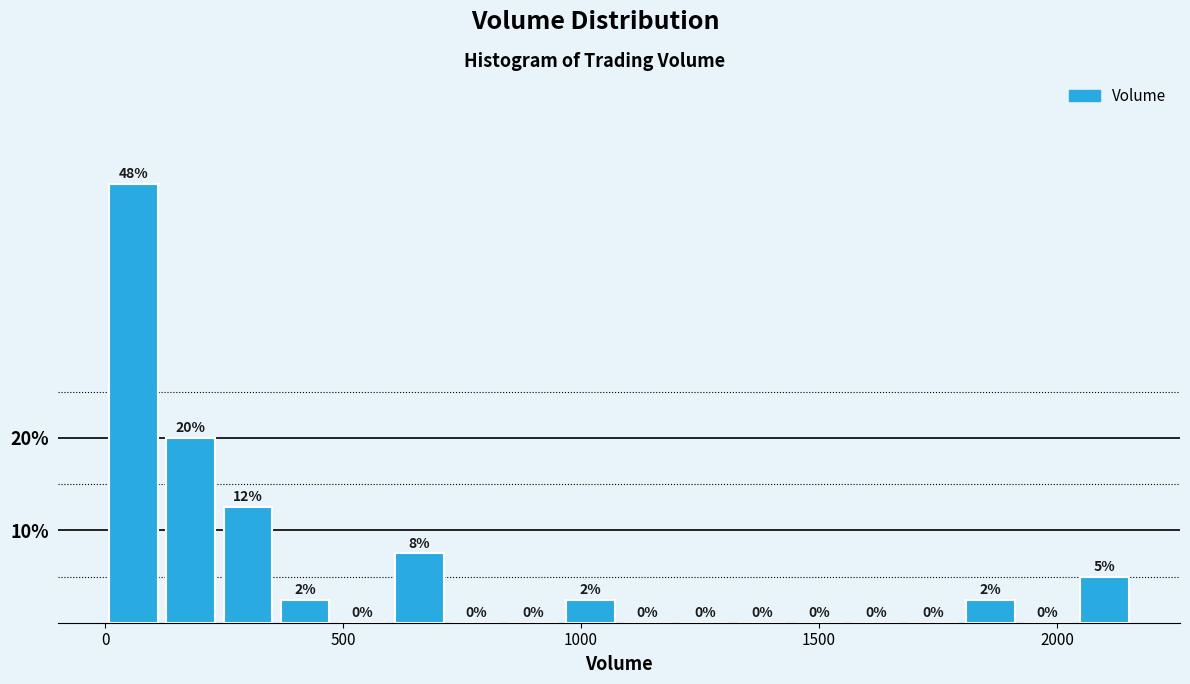

Read against the x-axis, roughly where is the centre of the tallest bar?

50